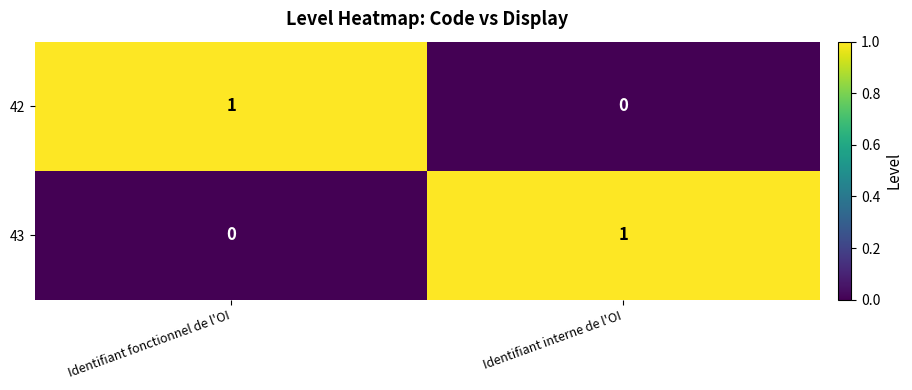

At which label does 43 reach its peak?

Identifiant interne de l'OI